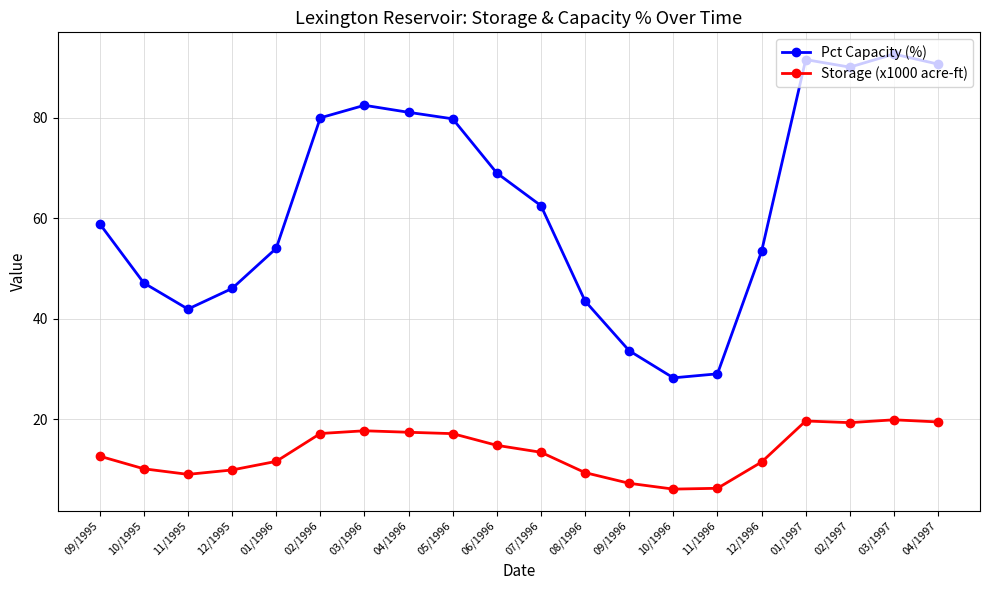

Between 06/1996 and 03/1997, which series saw the biggest shift?

Pct Capacity (%)